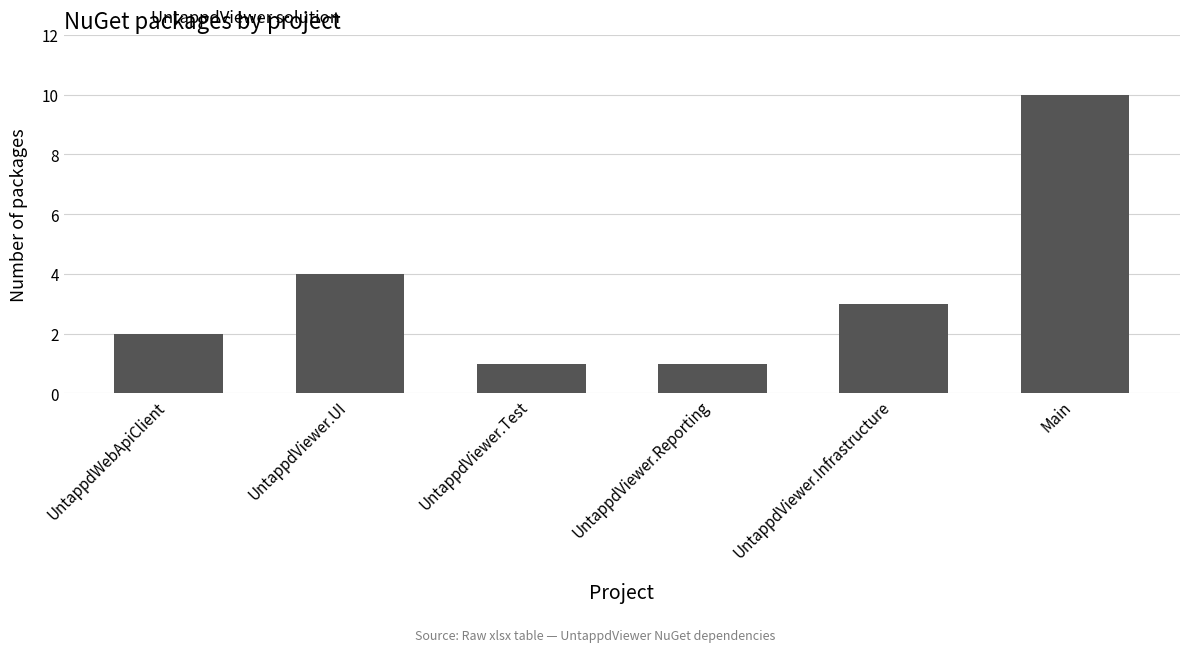

Count the number of data series in this chart.

1